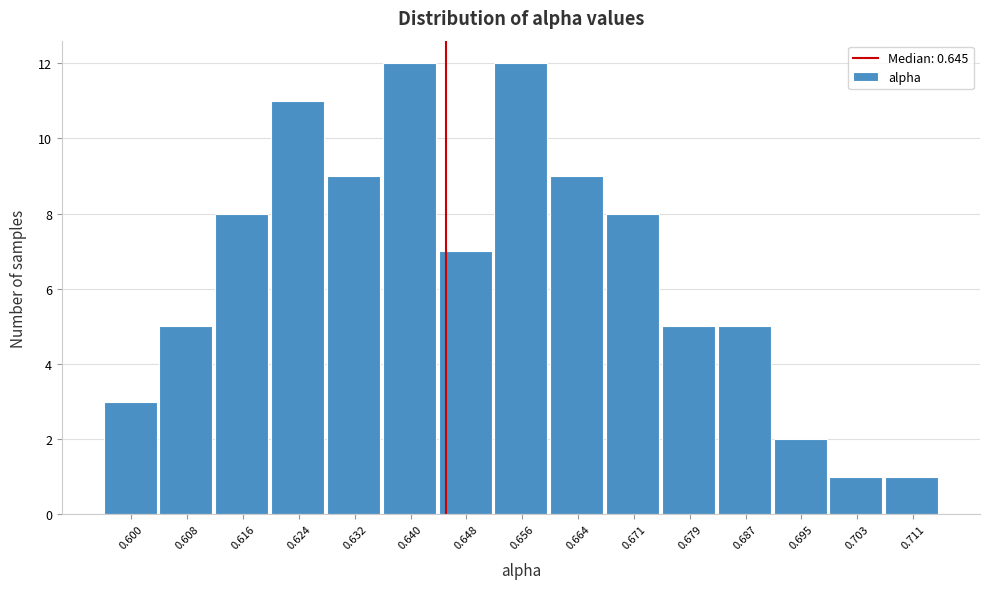

How tall is the bar that spans 0.675 to 0.683 on the x-axis? Neither the bar edges nor the heights are printed on the chart, so give them approximately, as read against the axes.

5